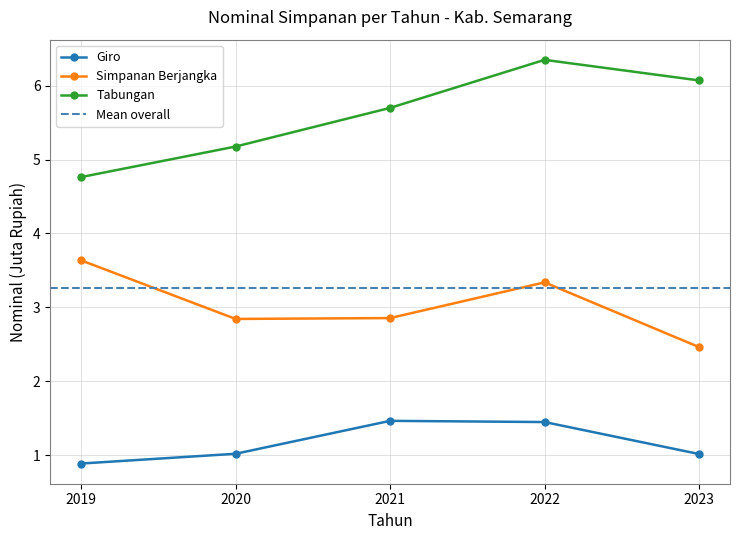

Between 2019 and 2020, which series saw the biggest shift?

Simpanan Berjangka